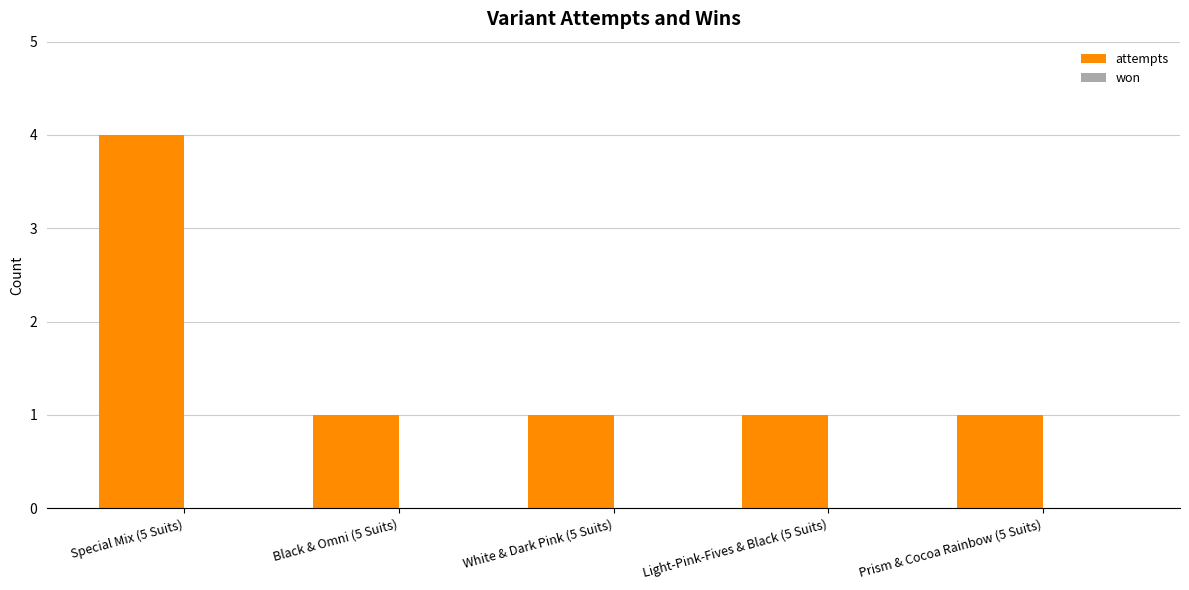

True or false: the data shows 6 at Special Mix (5 Suits).

False